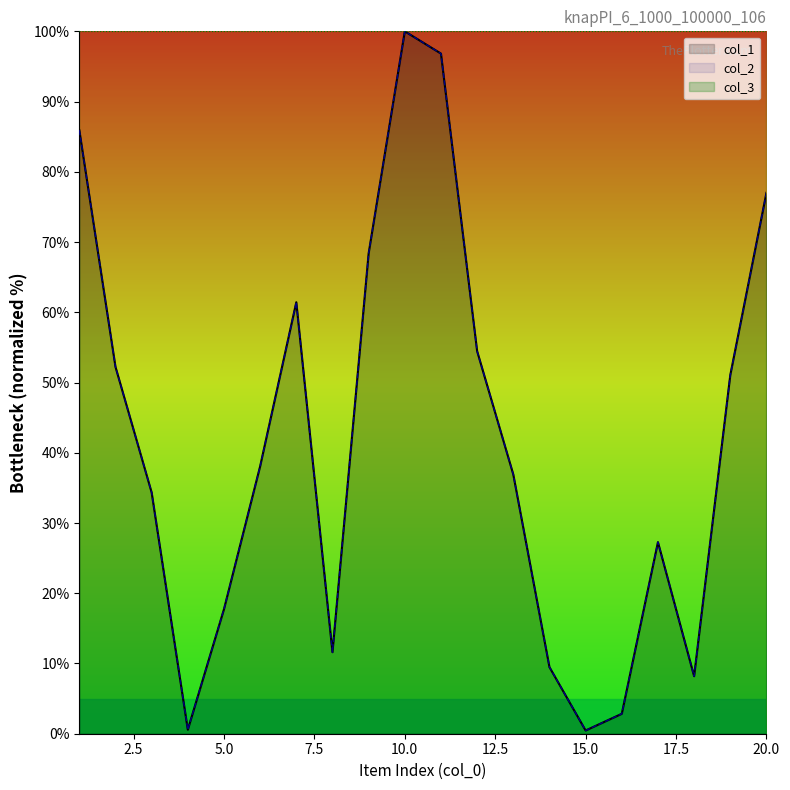

Which series has the largest total across all categories?

col_1